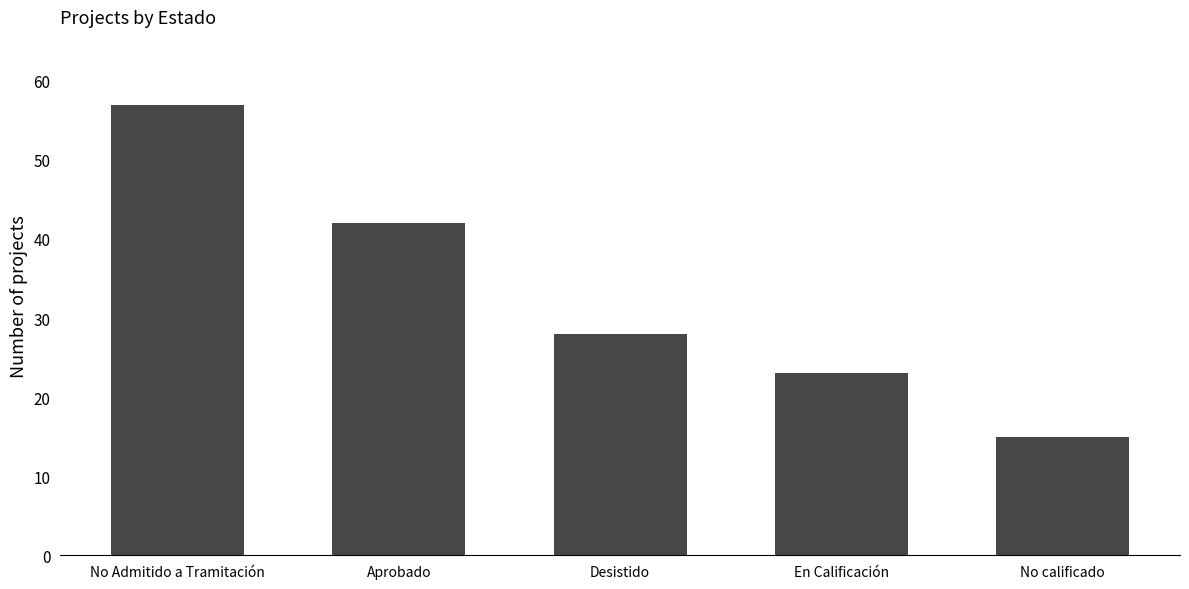

Rank the categories by value from highest to lowest.

No Admitido a Tramitación, Aprobado, Desistido, En Calificación, No calificado